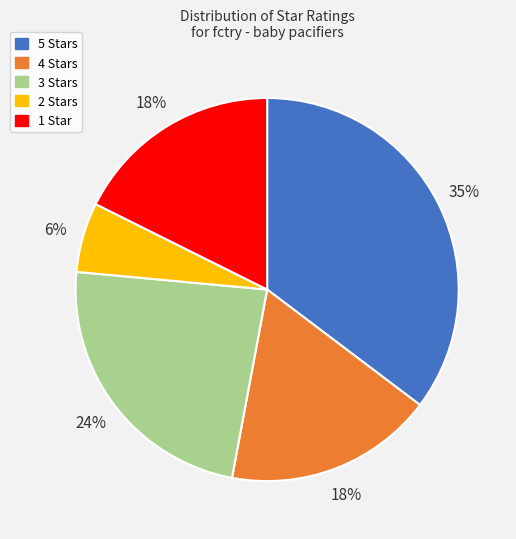

Is it true that 5 Stars is 47% of the pie?

False